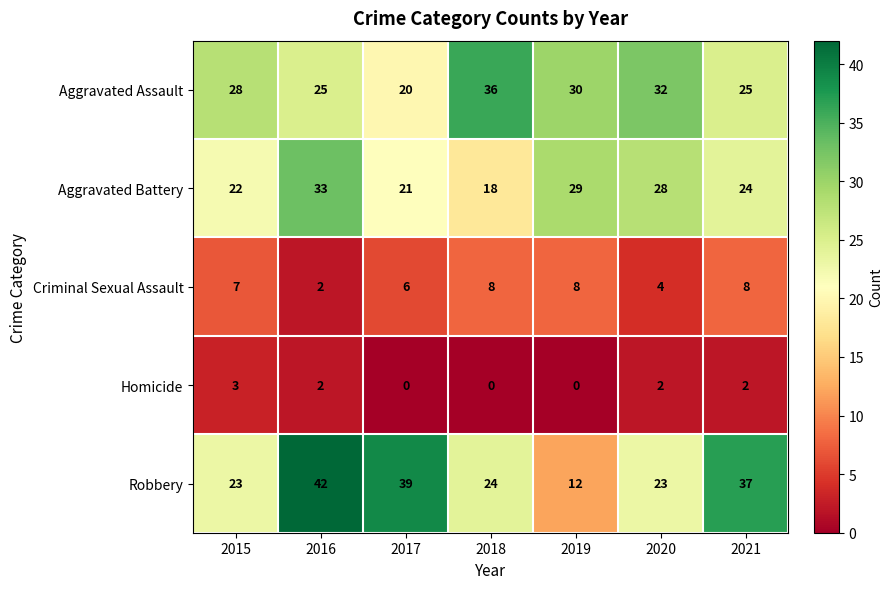

Is it true that Aggravated Assault equals 41 at 2021?

False